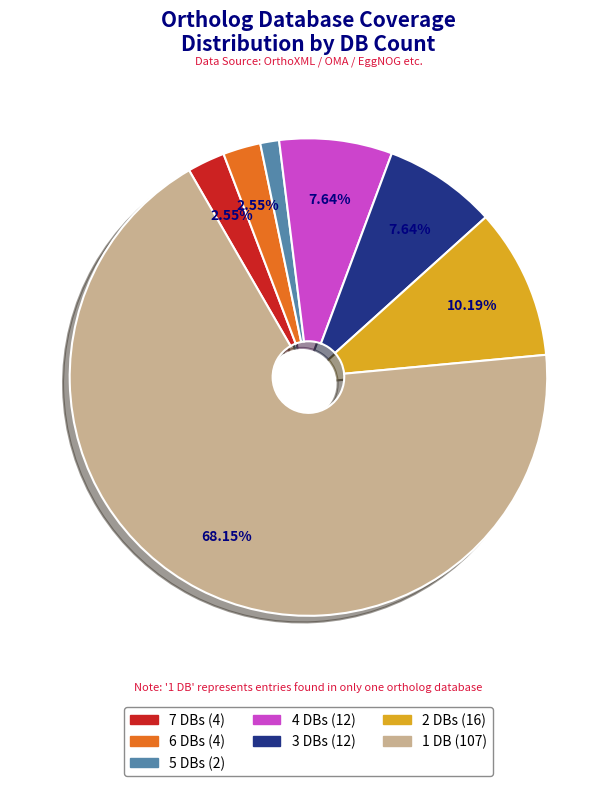

How many slices are in this pie chart?

7